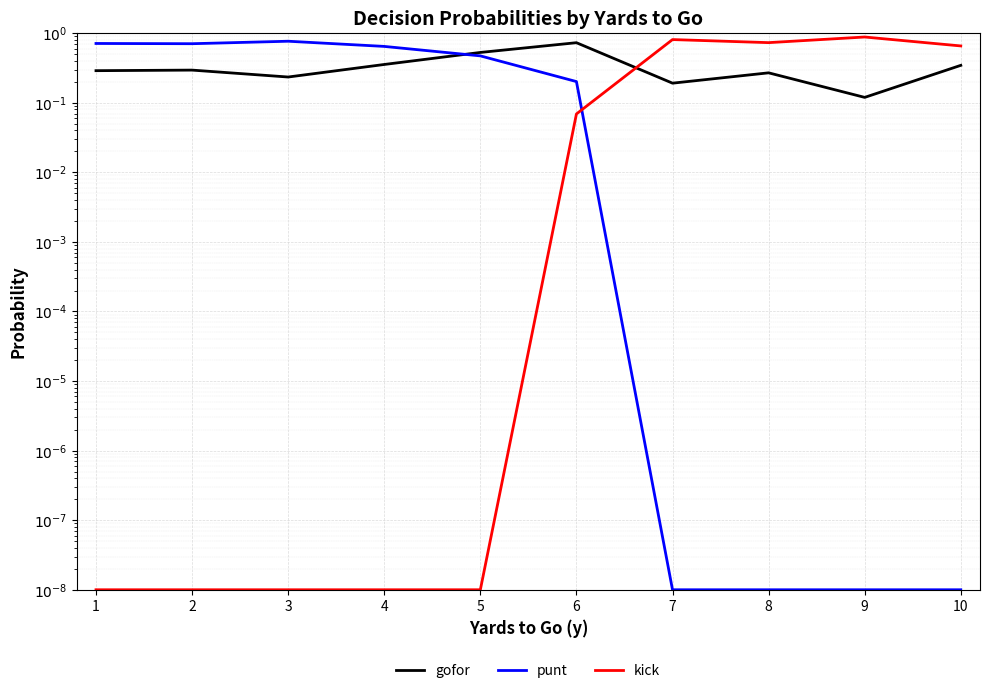

The value of kick at 3 is 0.0. True or false?

False